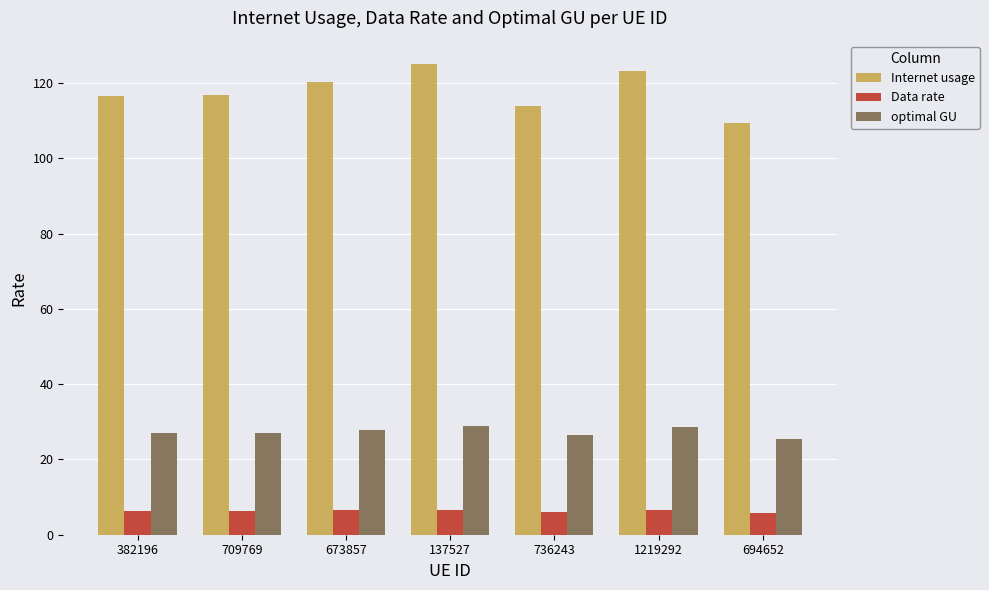

What is the smallest value displayed?

5.9